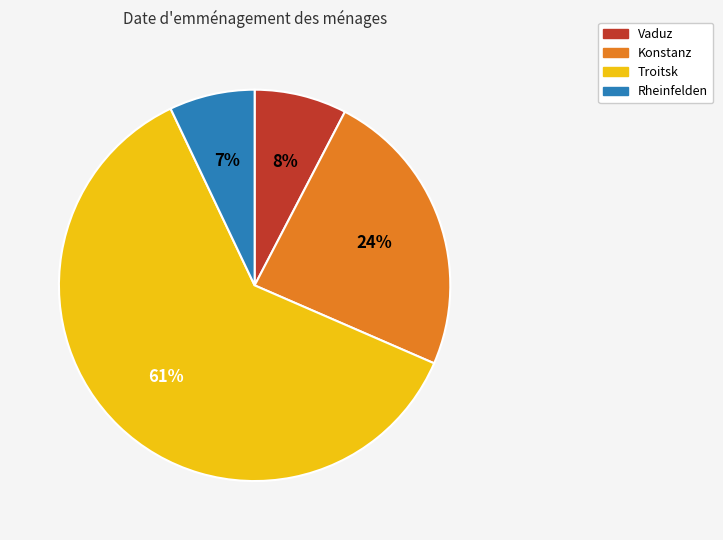

Rank the categories by value from lowest to highest.

Rheinfelden, Vaduz, Konstanz, Troitsk